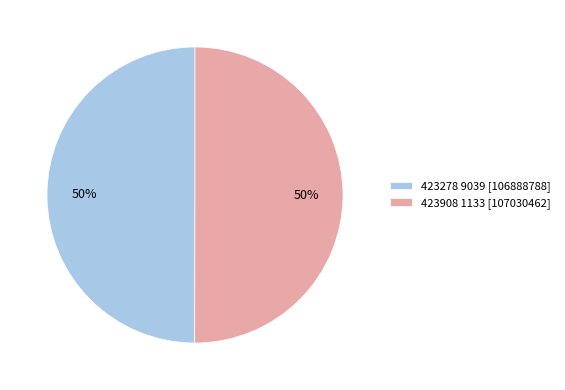

What percentage is the 423908 1133 slice, to the nearest percent?

50%